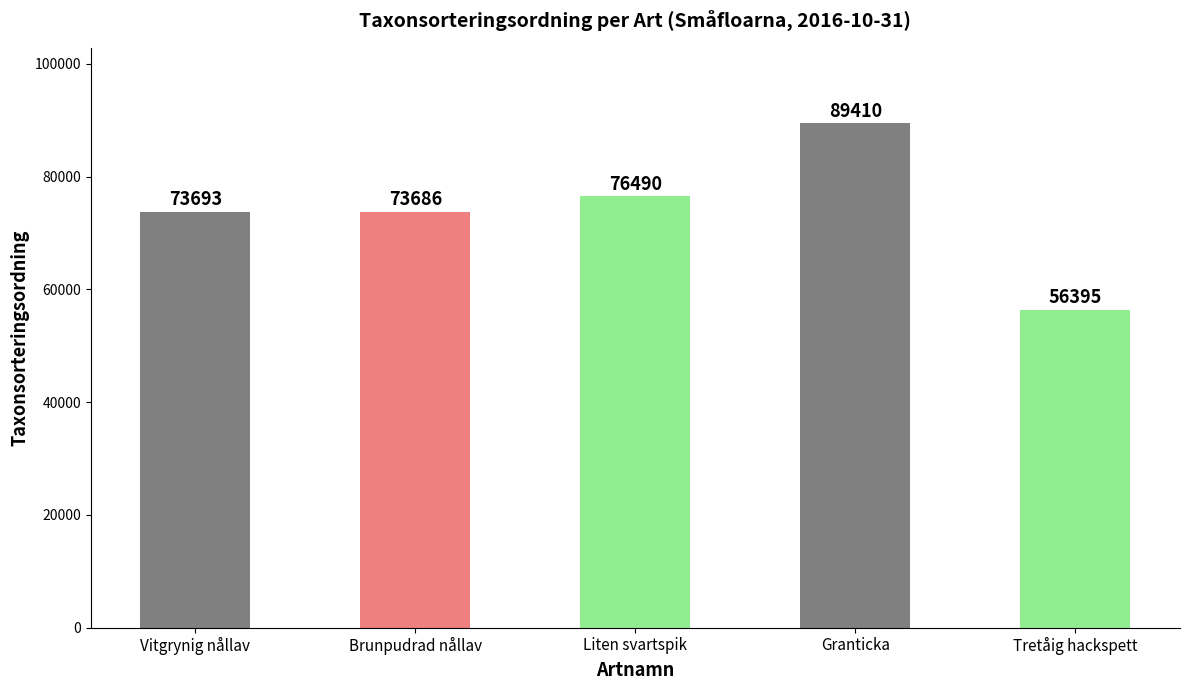

Reading left to right, what are all the values shown in this chart?

73693	73686	76490	89410	56395